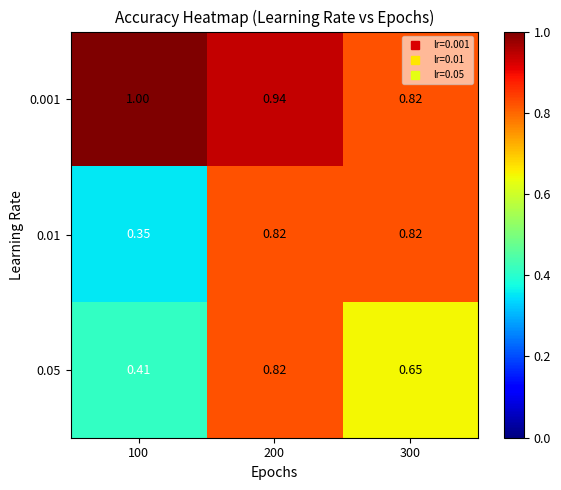

Is the value of 0.05 at 300 greater than the value of 0.001 at 100?

No